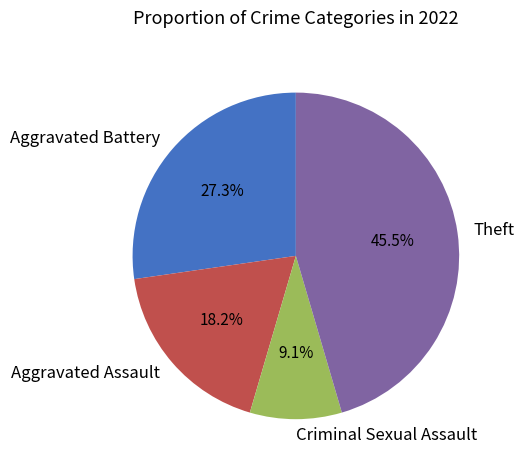

True or false: Aggravated Battery accounts for 27% of the total.

True